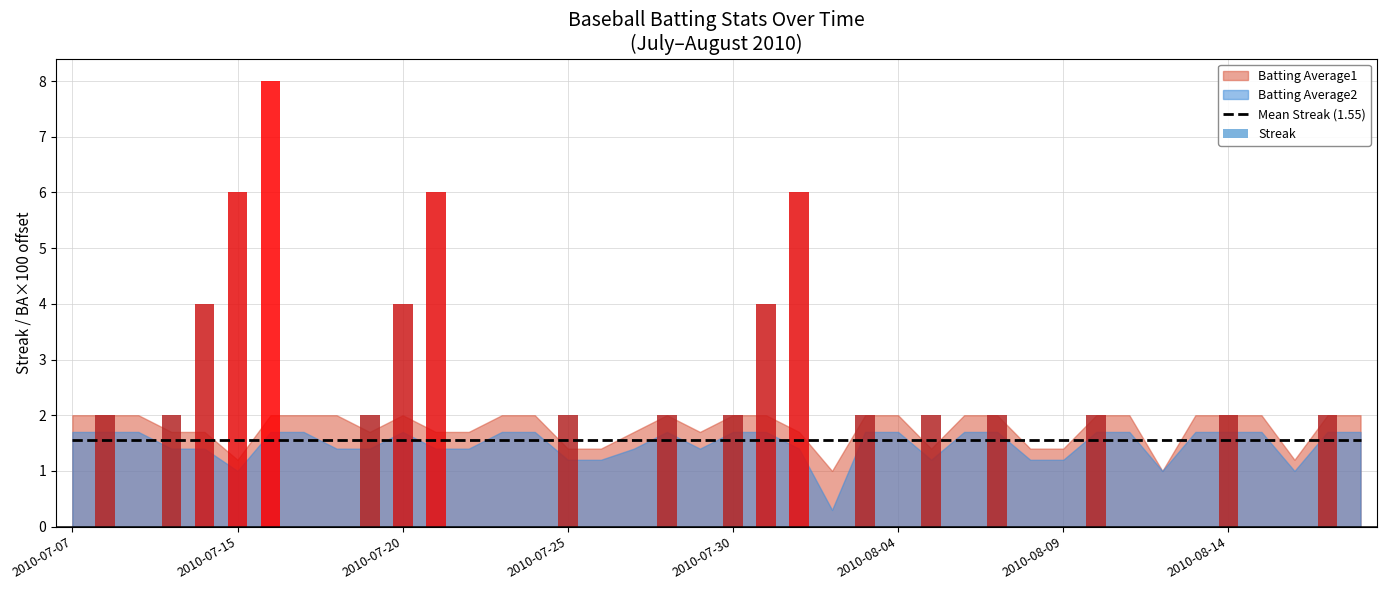

The Streak series shows 0.0 at 2010-08-08. True or false?

True